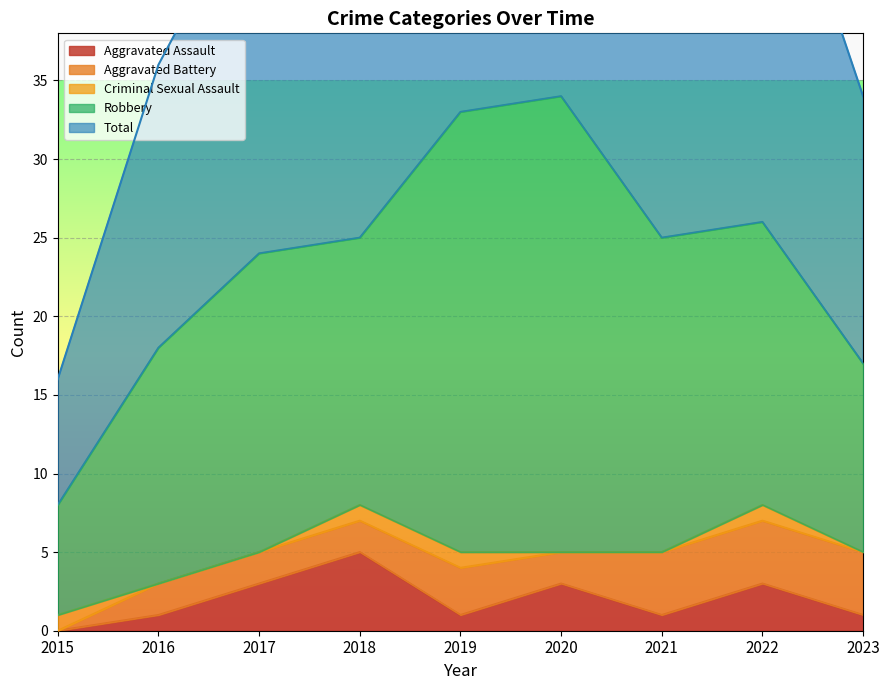

True or false: Criminal Sexual Assault has a value of 1 at 2022.

False